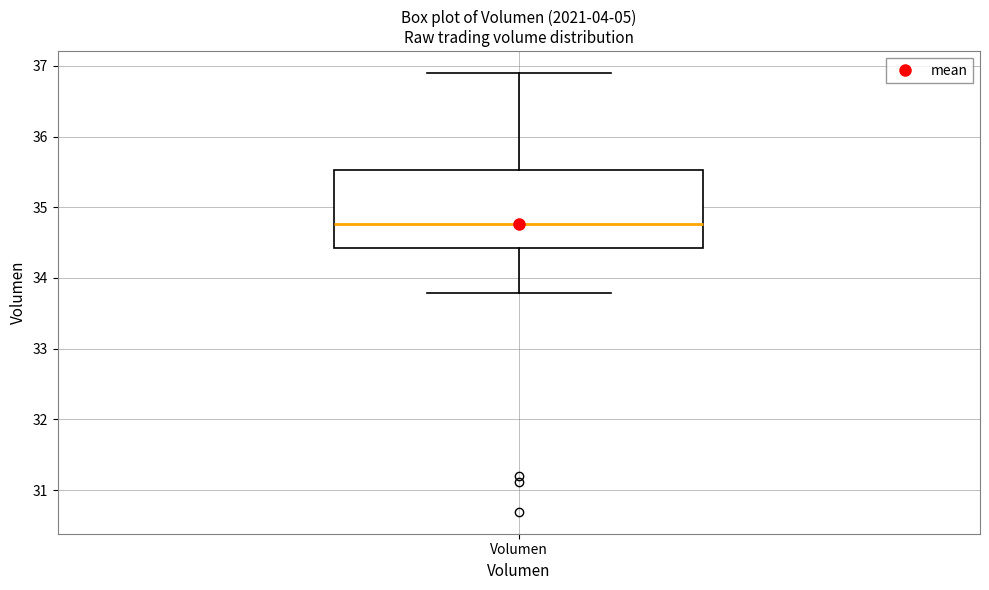

Transcribe this box plot: give where the median line is, the range the box spans, and where the two whiskers end, as read against the y-axis. The values are not printed on the chart, so give them approximately, as read against the axis.

median 34.8, box 34.4 to 35.5, whiskers 33.8 to 36.9